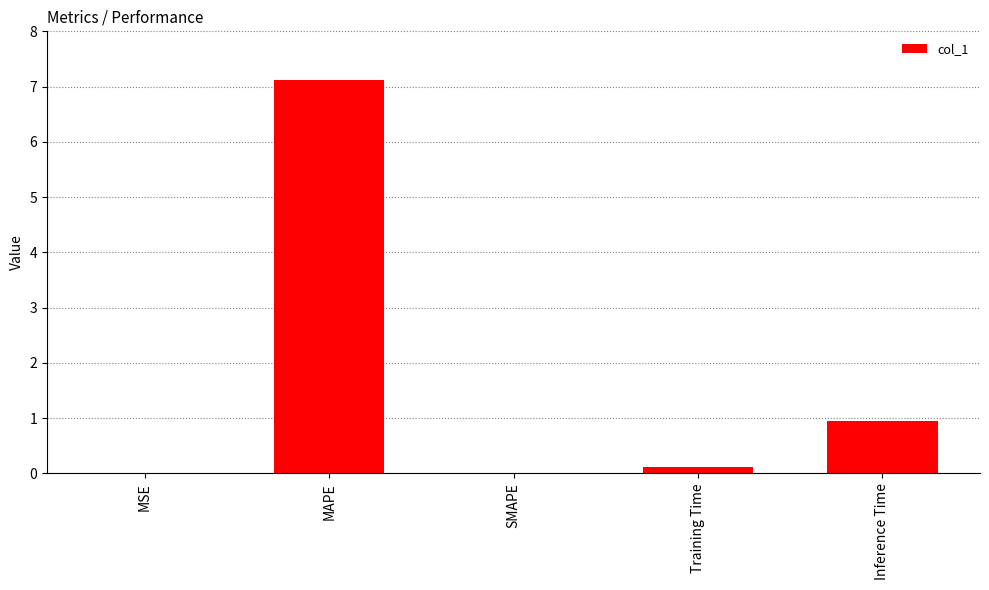

What is the maximum value shown in the chart?

7.1